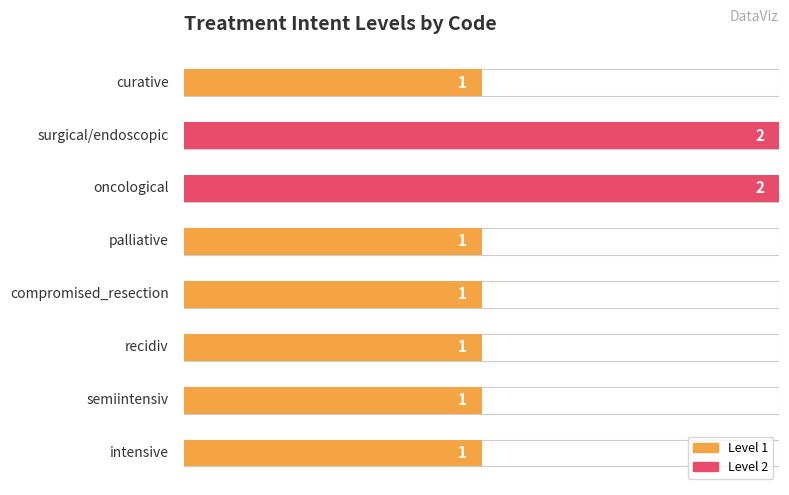

Rank the categories by value from highest to lowest.

surgical/endoscopic, oncological, curative, palliative, compromised_resection, recidiv, semiintensiv, intensive